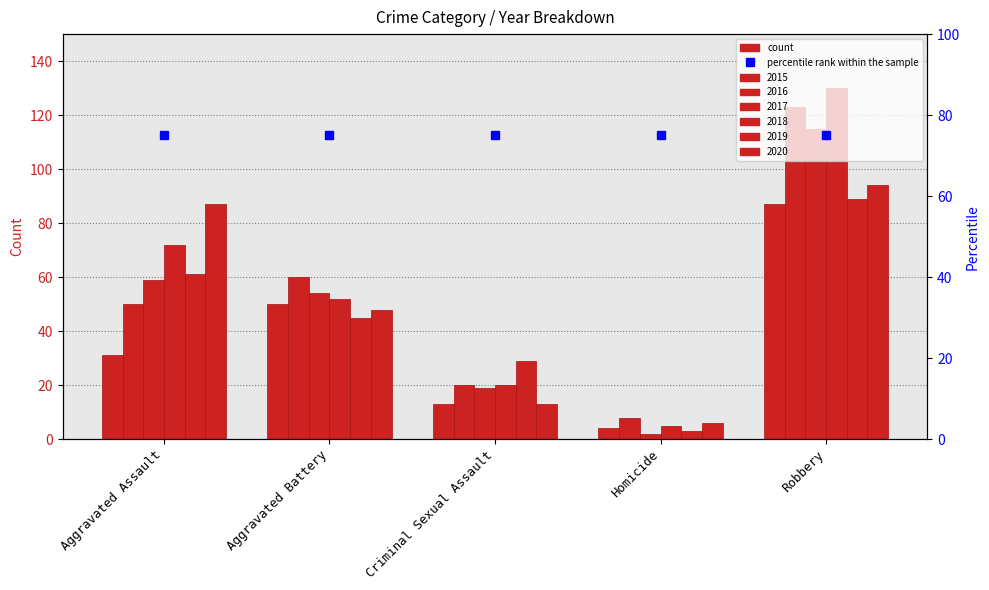

Between Aggravated Assault and Aggravated Battery, which is larger?

Aggravated Battery